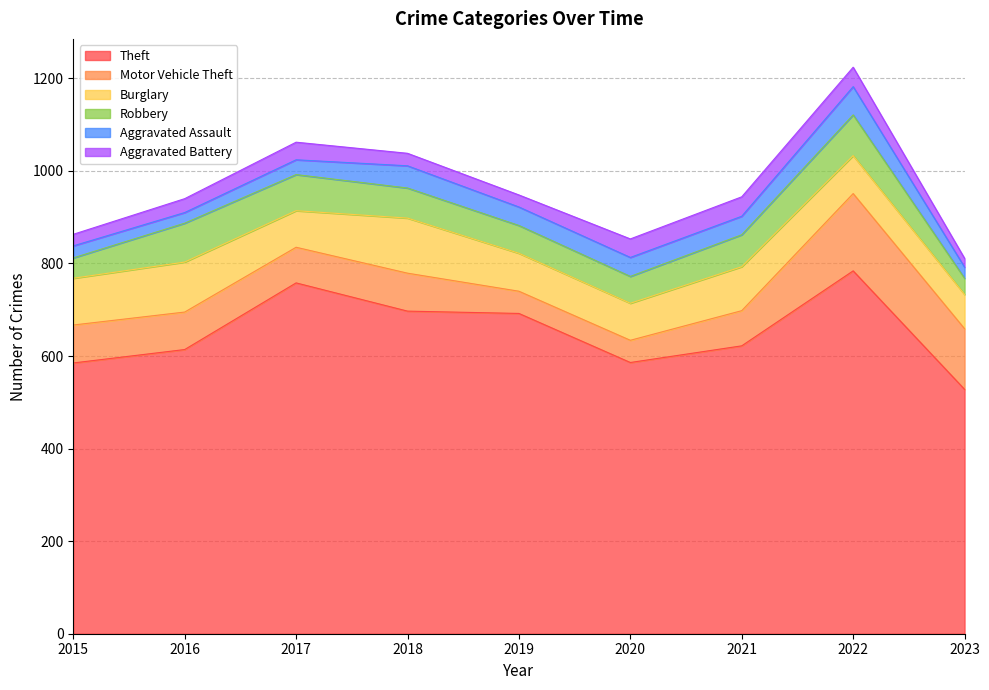

True or false: Burglary and Aggravated Battery cross at least once.

False